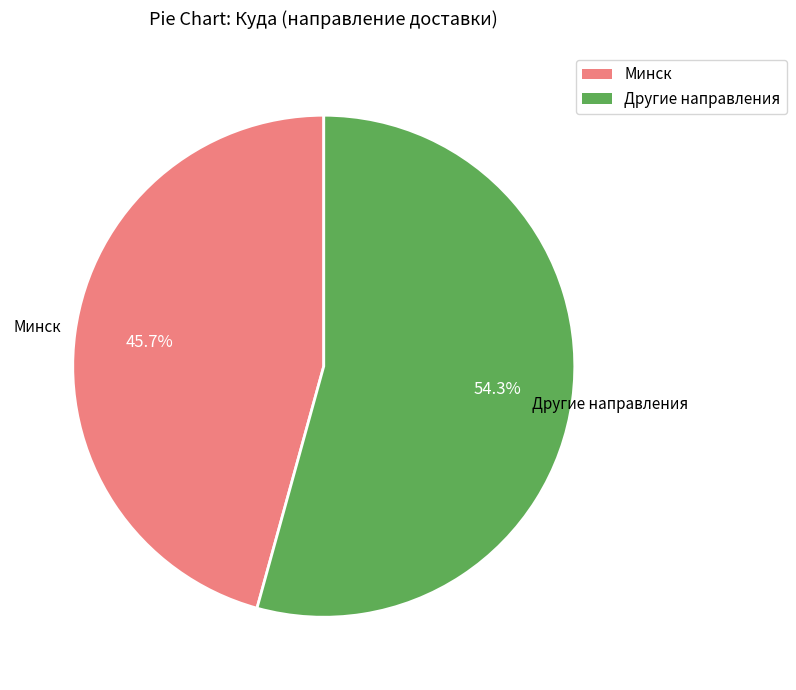

Does any single category account for the majority?

Yes